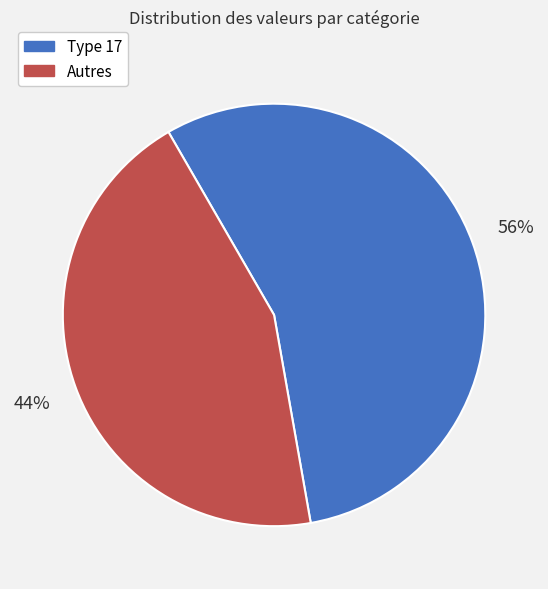

Which category has the smallest portion of the pie?

Autres